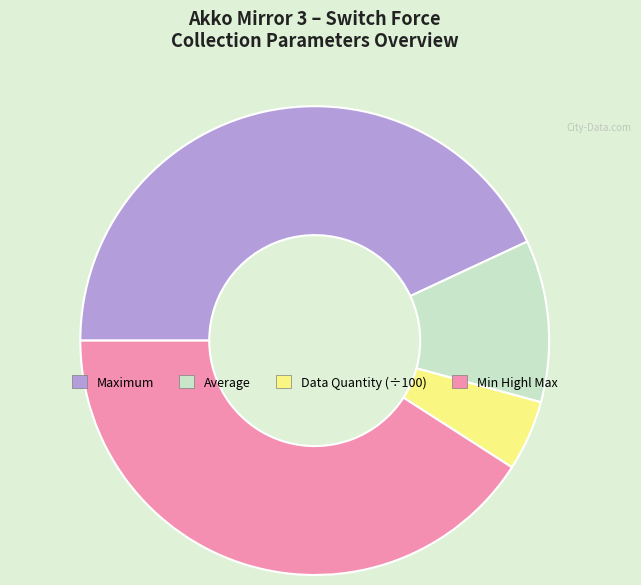

How many segments does this pie chart have?

4